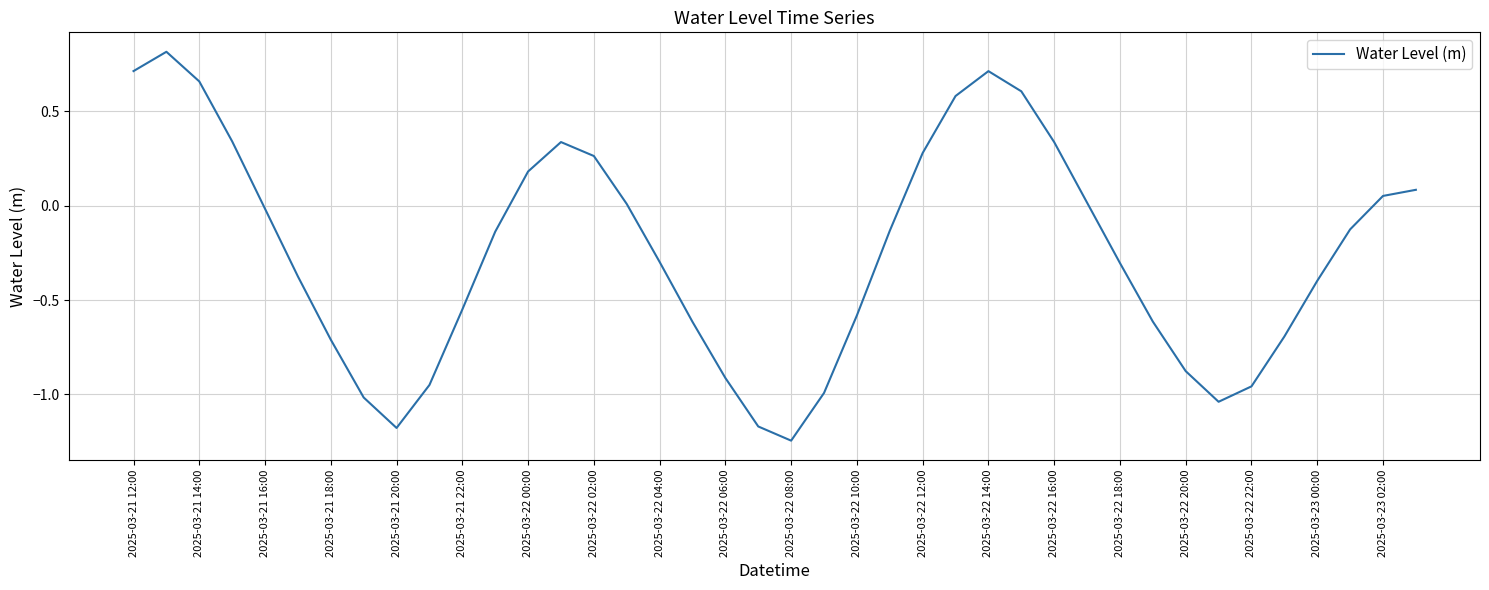

Does the chart display data point markers on the line(s)?

No